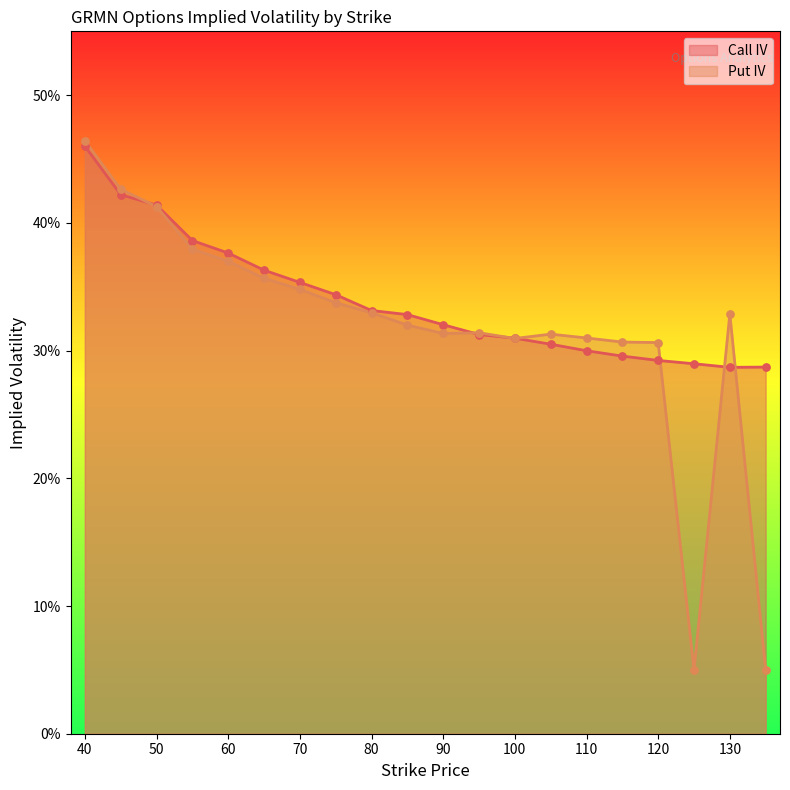

At which category is the sum across all series the highest?

40